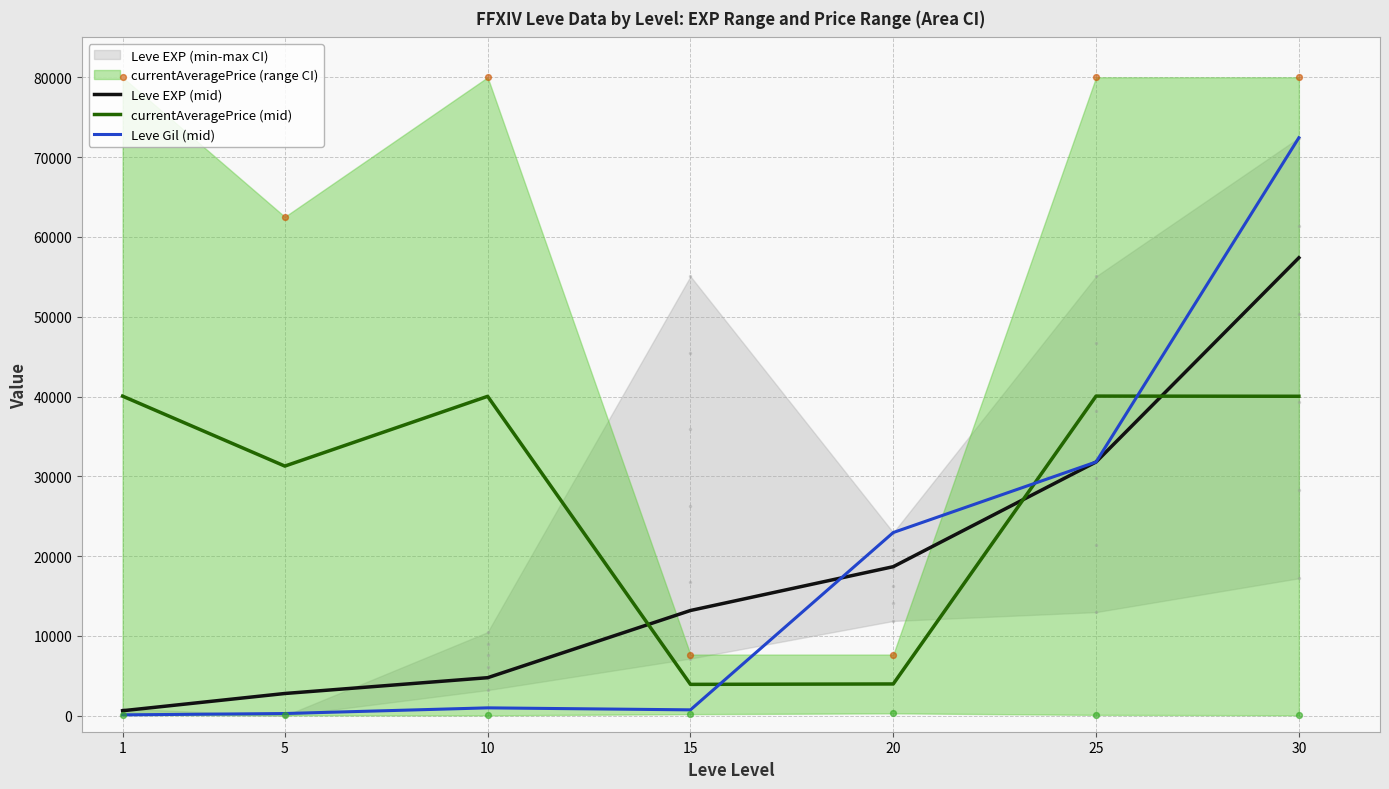

At which category is the sum across all series the highest?

30